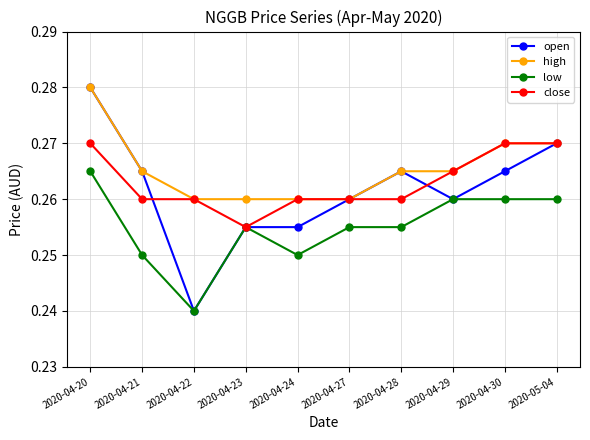

At which category is the sum across all series the highest?

2020-04-20